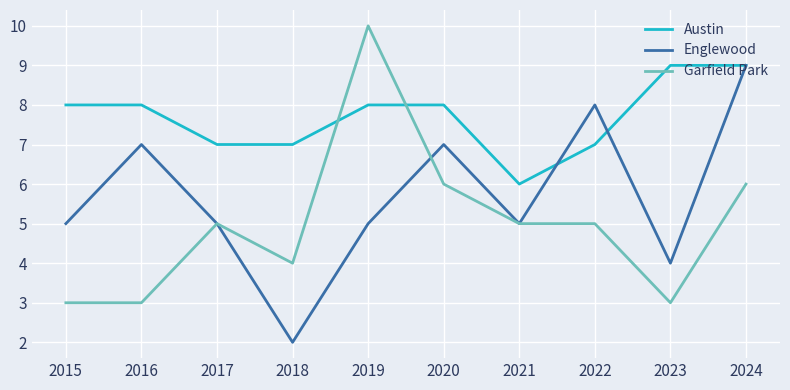

What is the difference between the maximum and minimum values in the Englewood series?

7